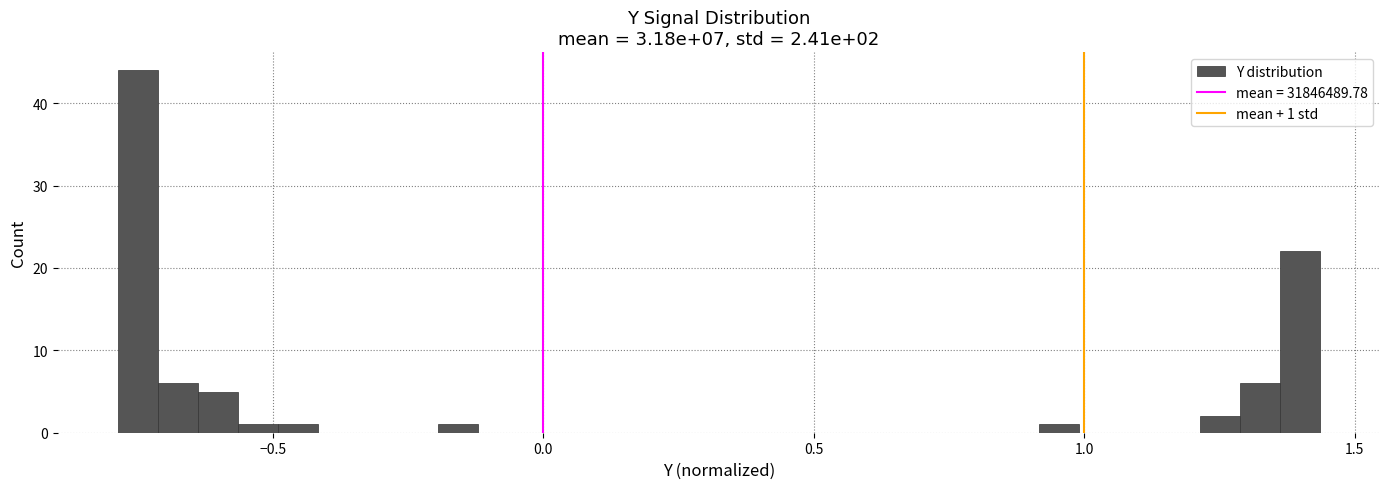

Read against the x-axis, roughly where is the centre of the tallest bar?

-0.75